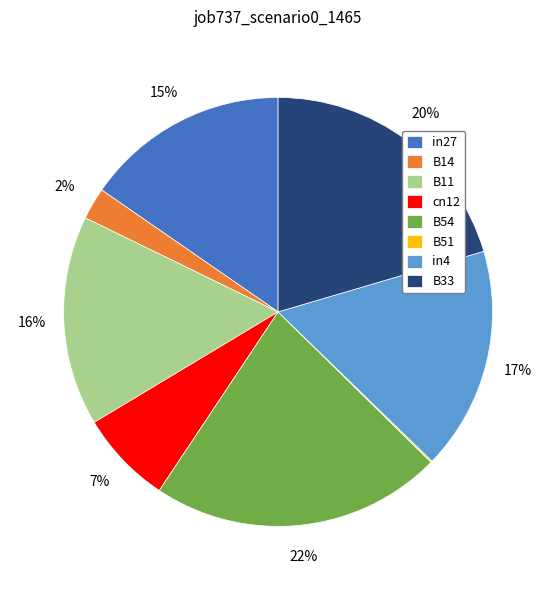

Does B14 represent more than half of the total?

No